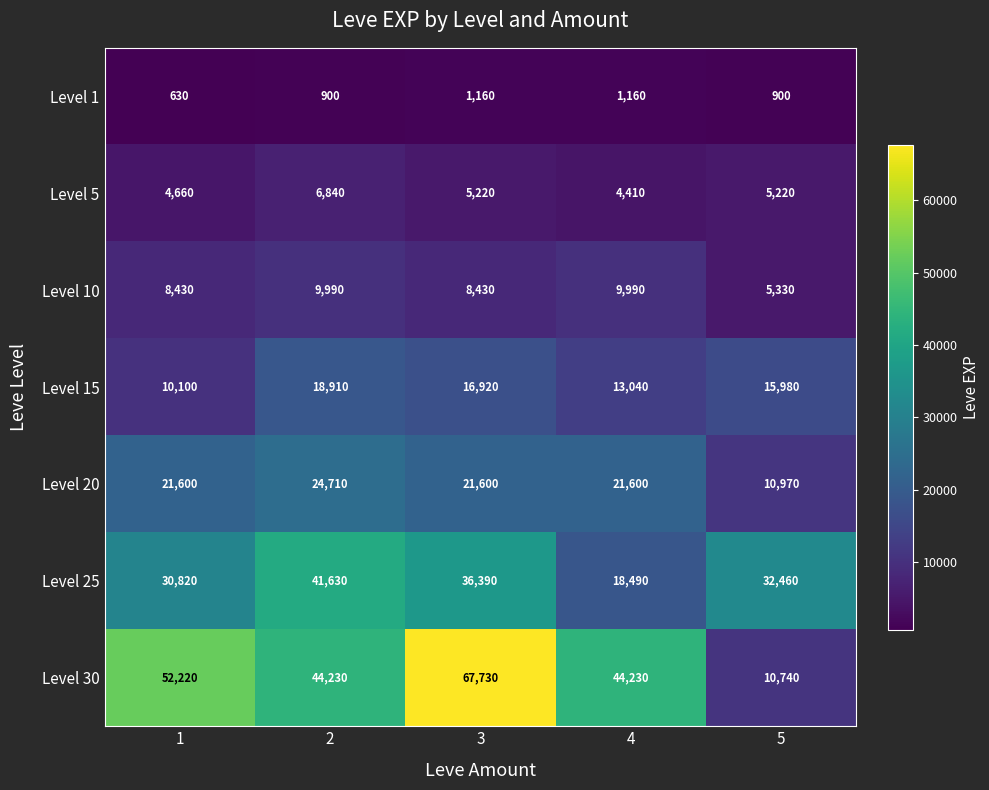

What is the average value of the Level 1 series?

950